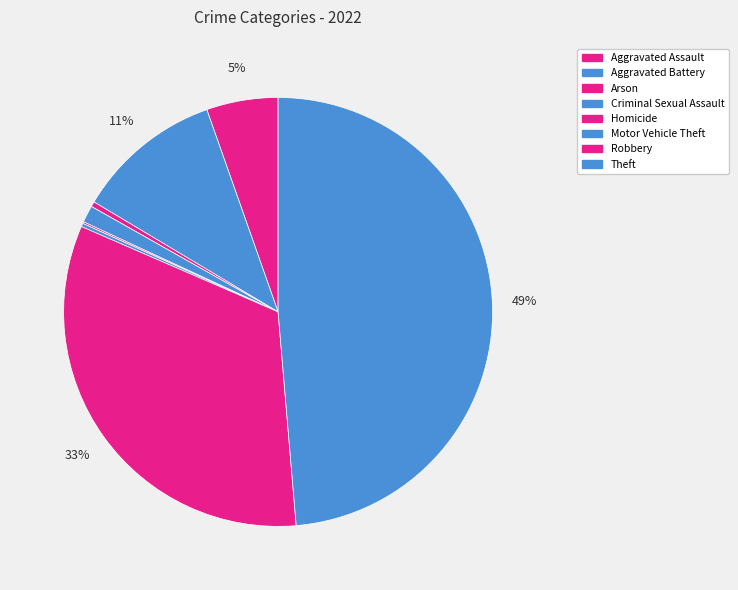

Is it true that Homicide is 1% of the pie?

False